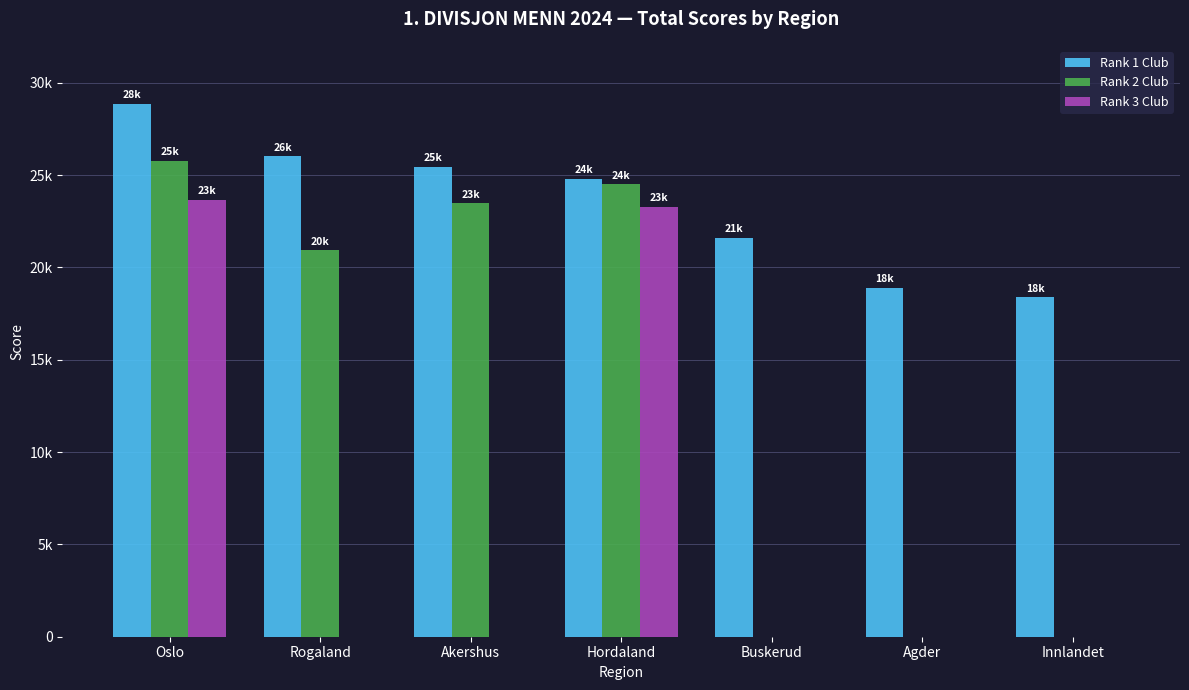

What is the average value of the Rank 1 Club series?

23424